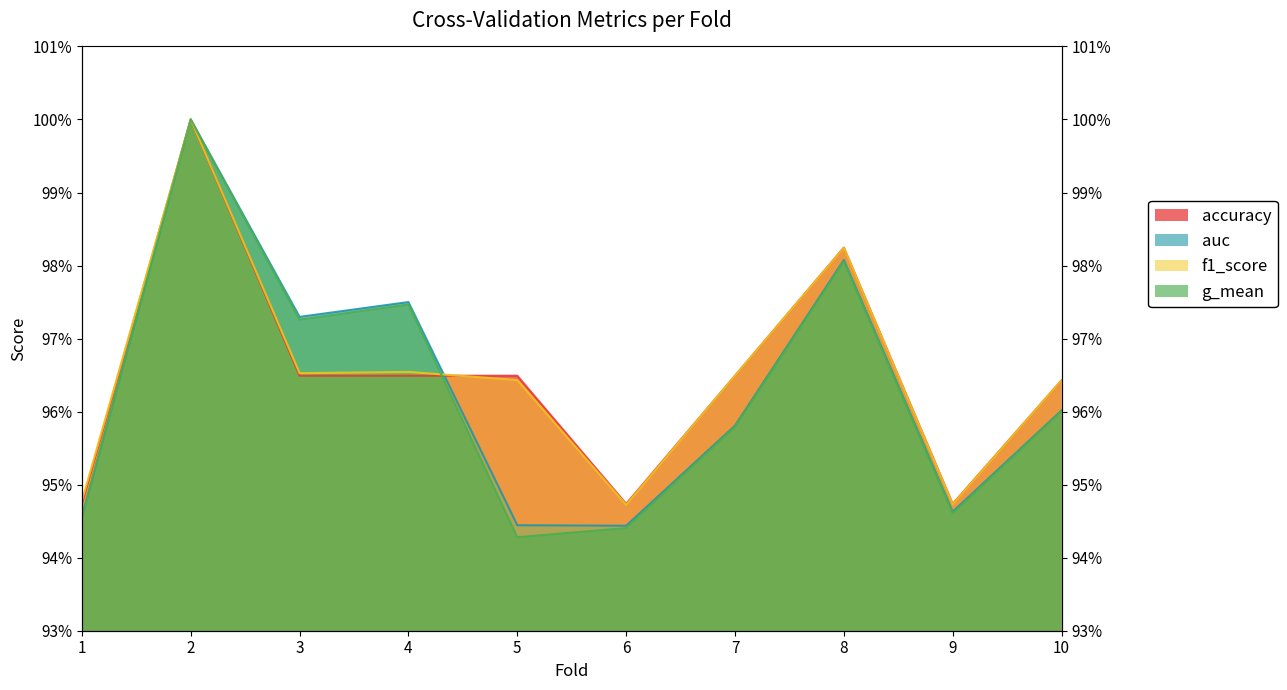

What is the sum of all auc values?

9.6